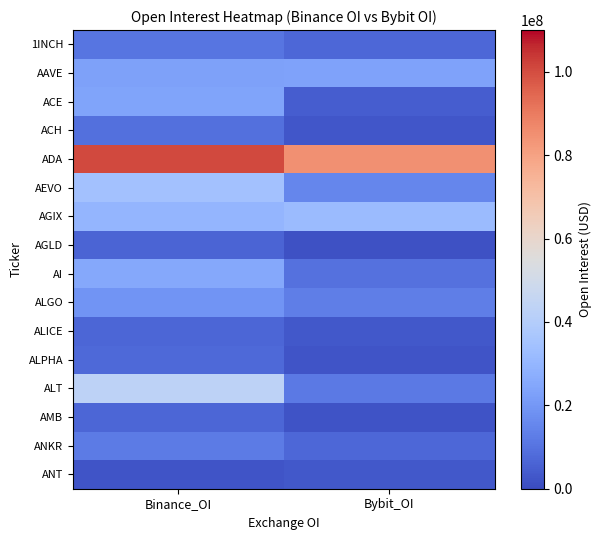

What is the difference between the highest and lowest values at Bybit_OI?

83766434